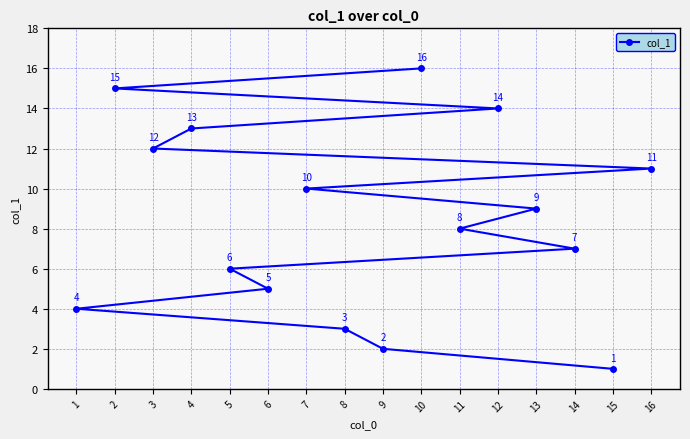

What is the change in value from 1 to 14?

+3